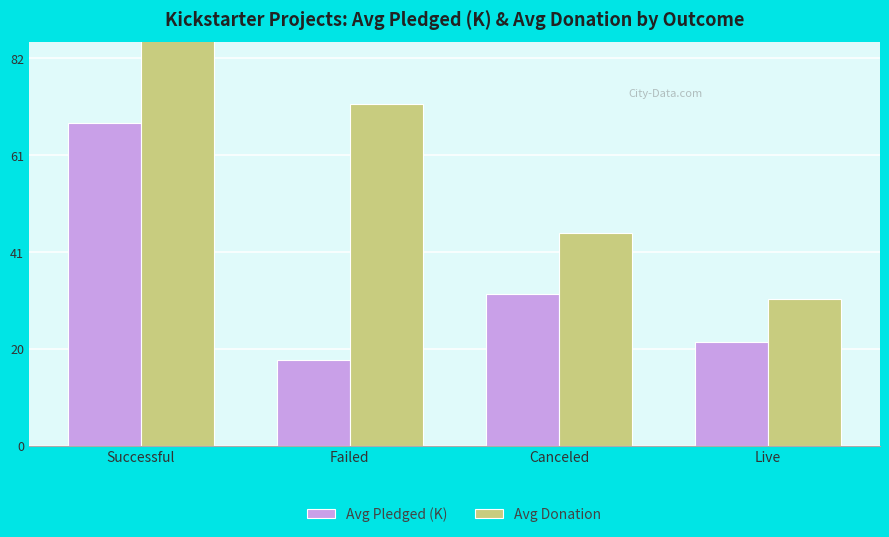

At Successful, list the series in order from largest to smallest.

Avg Donation, Avg Pledged (K)